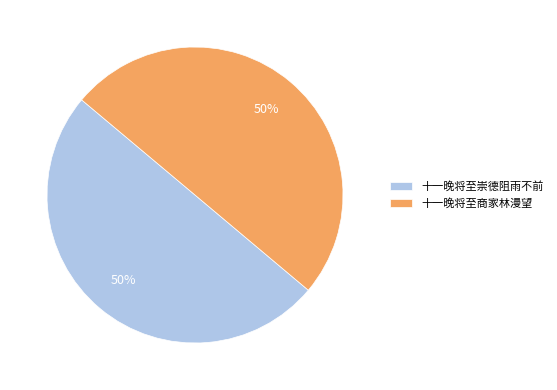

To the nearest percent, what is the combined percentage of 十一晚将至崇德阻雨不前 and 十一晚将至商家林漫望?

100%